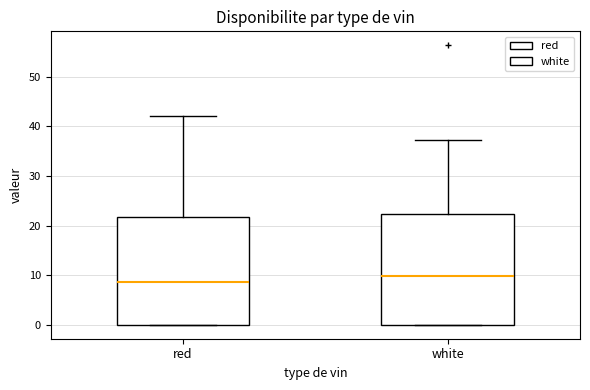

Which box's median line is the lowest?

red